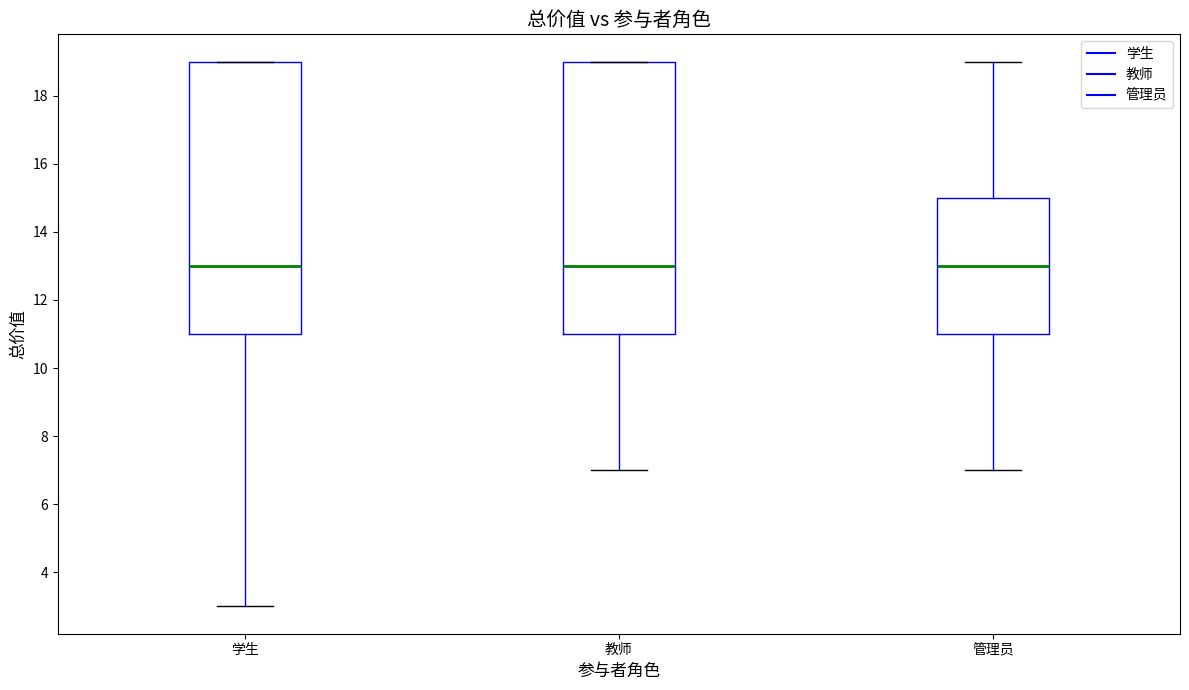

Reading left to right, read every box against the y-axis: the position of its median line, the range the box covers, and the ends of its whiskers. The values are not printed on the chart, so give them approximately, as read against the axis.

学生: median 13, box 11 to 19, whiskers 3 to 19
教师: median 13, box 11 to 19, whiskers 7 to 19
管理员: median 13, box 11 to 15, whiskers 7 to 19